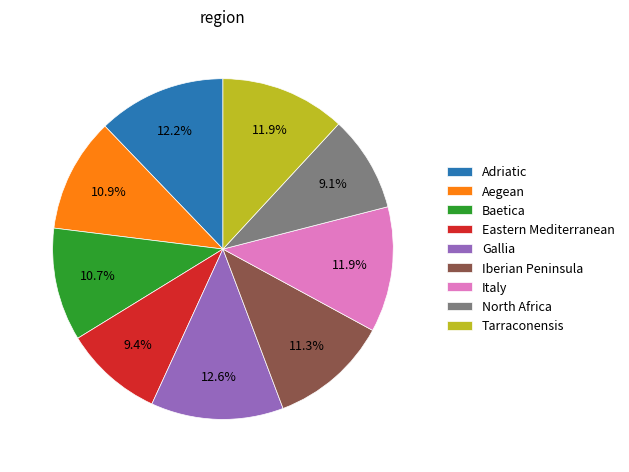

The Eastern Mediterranean slice represents 9% of the pie. True or false?

True